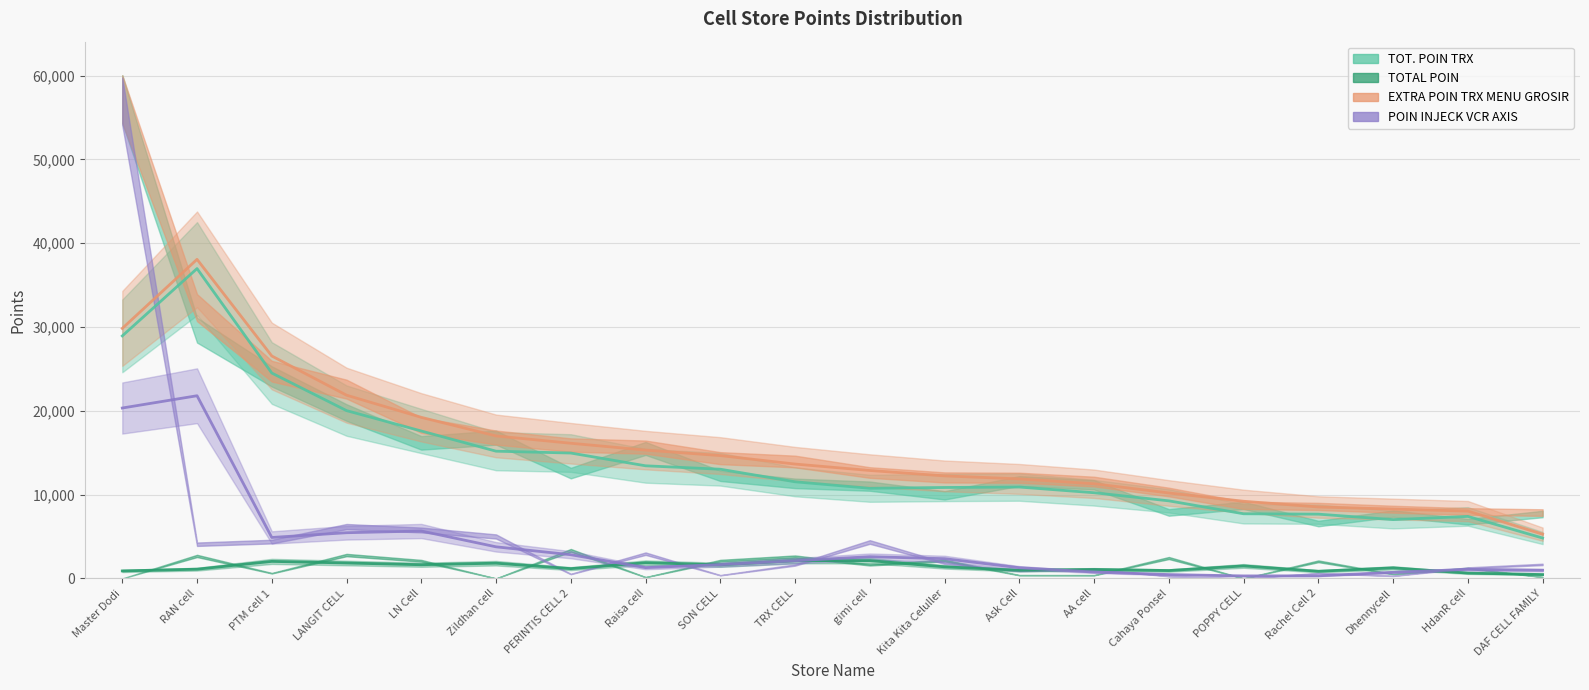

In TOT. POIN TRX, how many points are higher than both neighbors (excluding endpoints)?

5